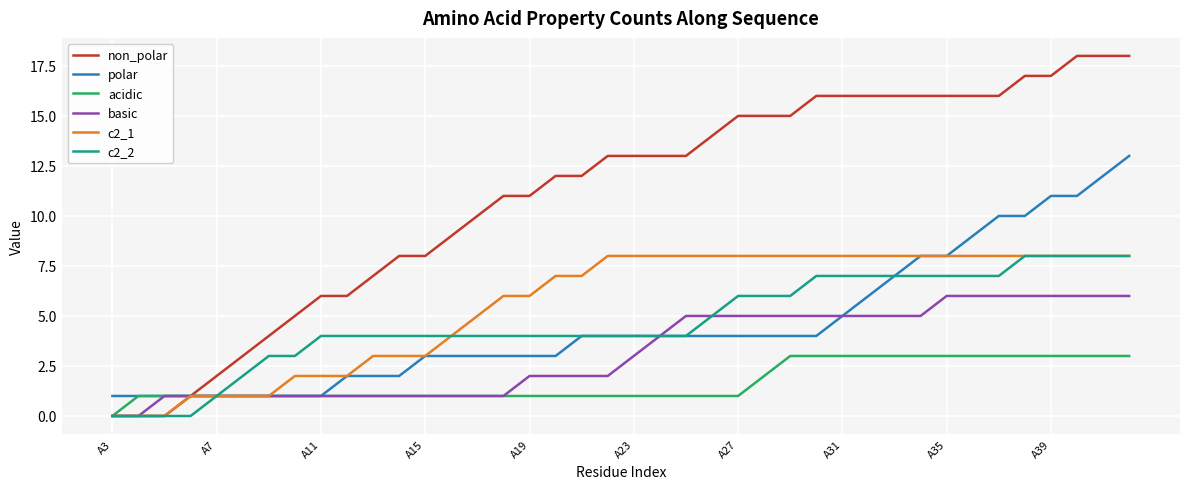

Which series has the largest range (max minus min)?

non_polar